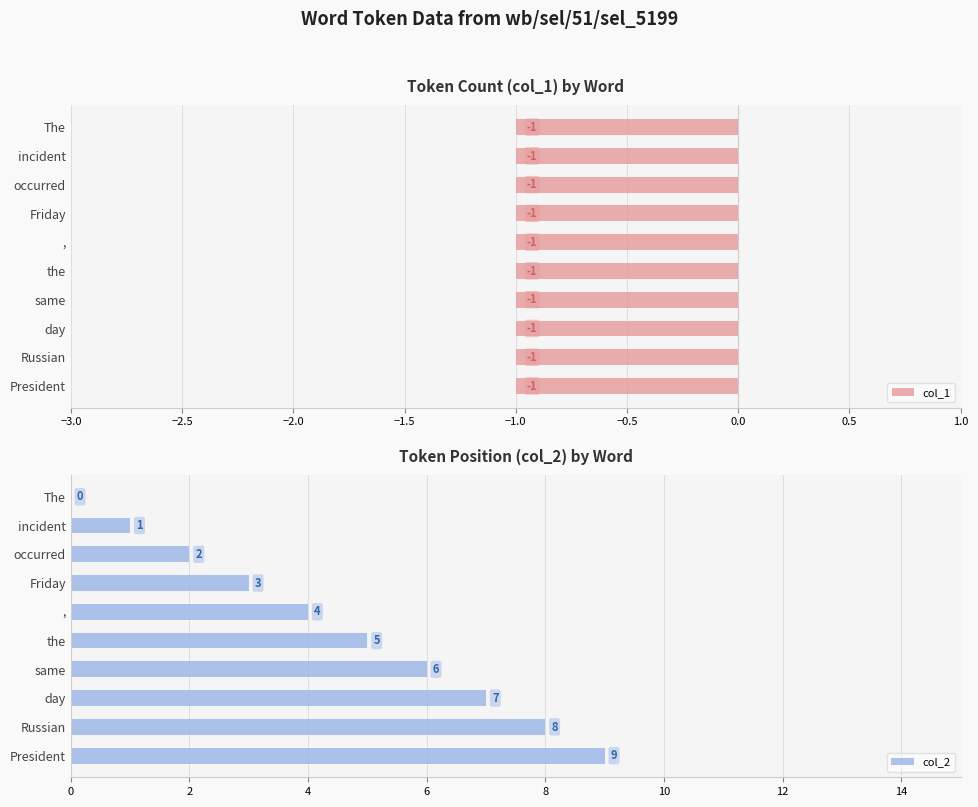

How many bars are there in each group?

2